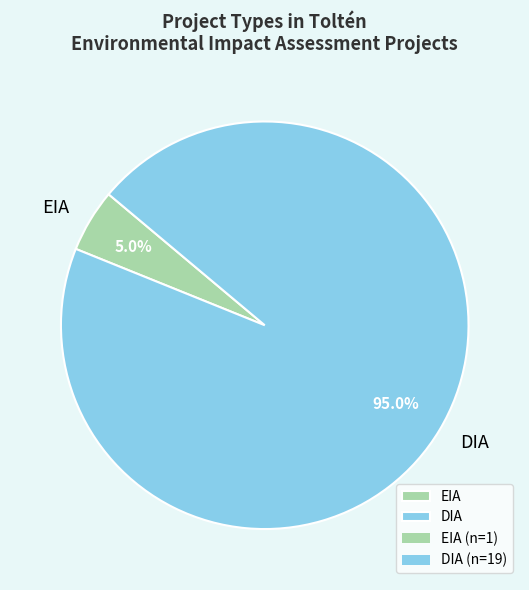

True or false: EIA accounts for 1% of the total.

False